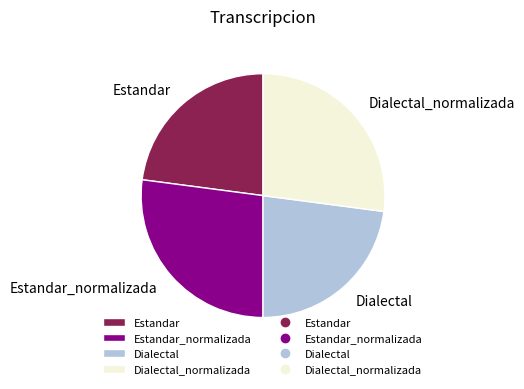

Is it true that Estandar_normalizada is 35% of the pie?

False